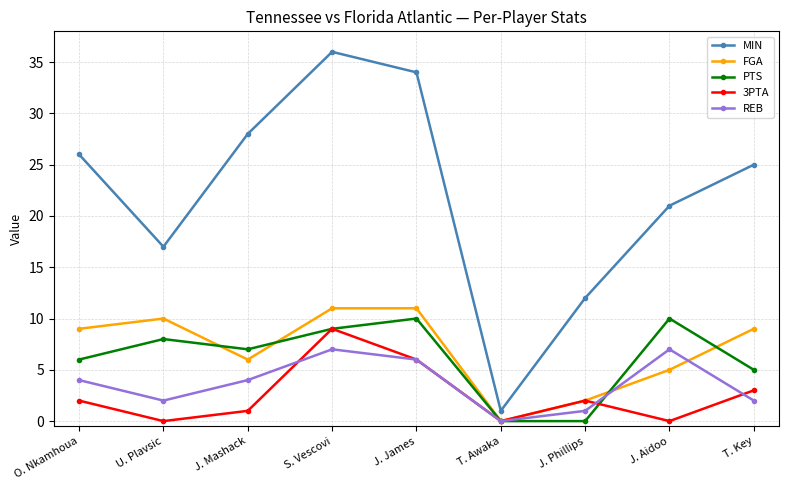

What is the total value across all series at T. Awaka?

1